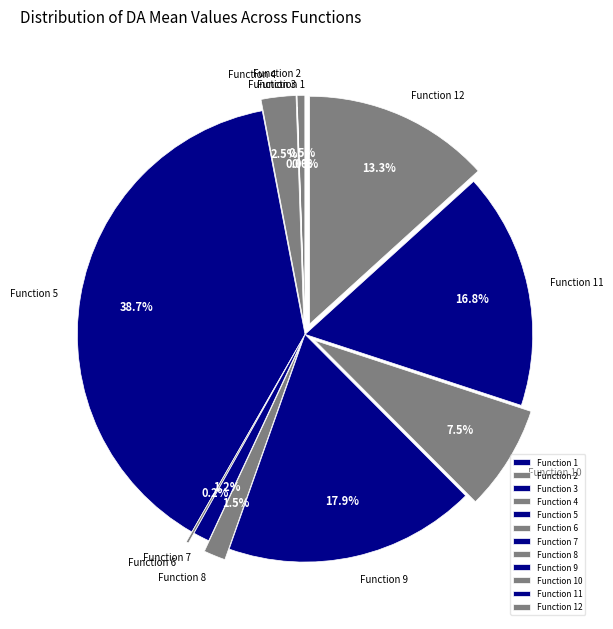

Between Function 7 and Function 12, which is larger?

Function 12